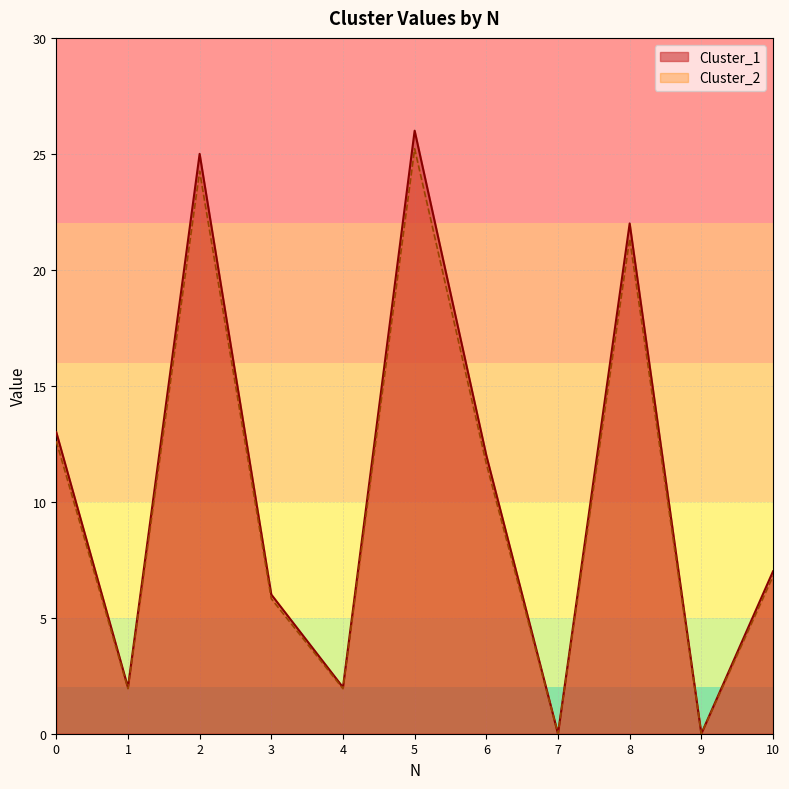

List the labels in order of Cluster_2 value, largest first.

5, 2, 8, 0, 6, 10, 3, 1, 4, 7, 9